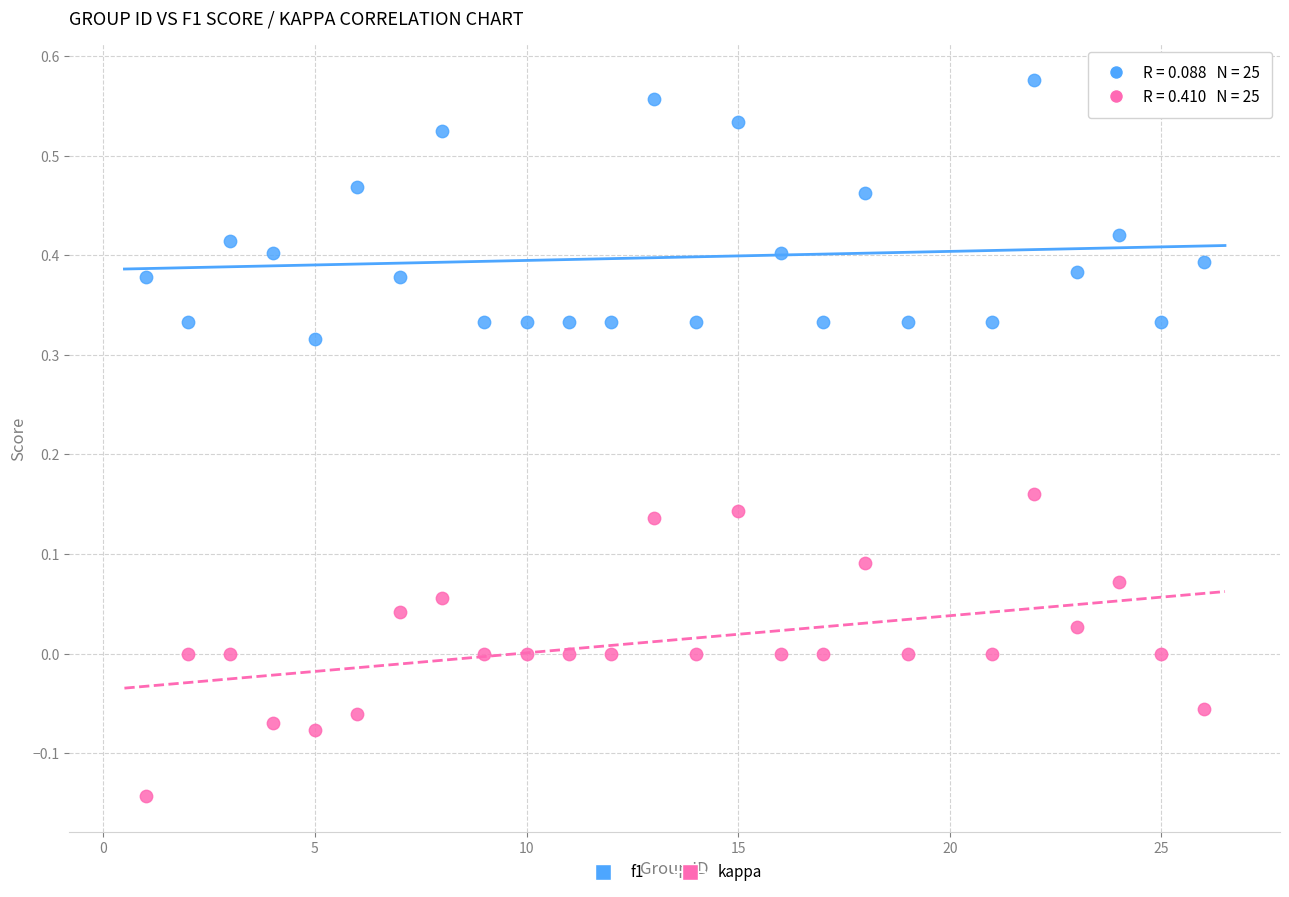

Across all data points, what is the range of Y values (max minus min)?

0.7